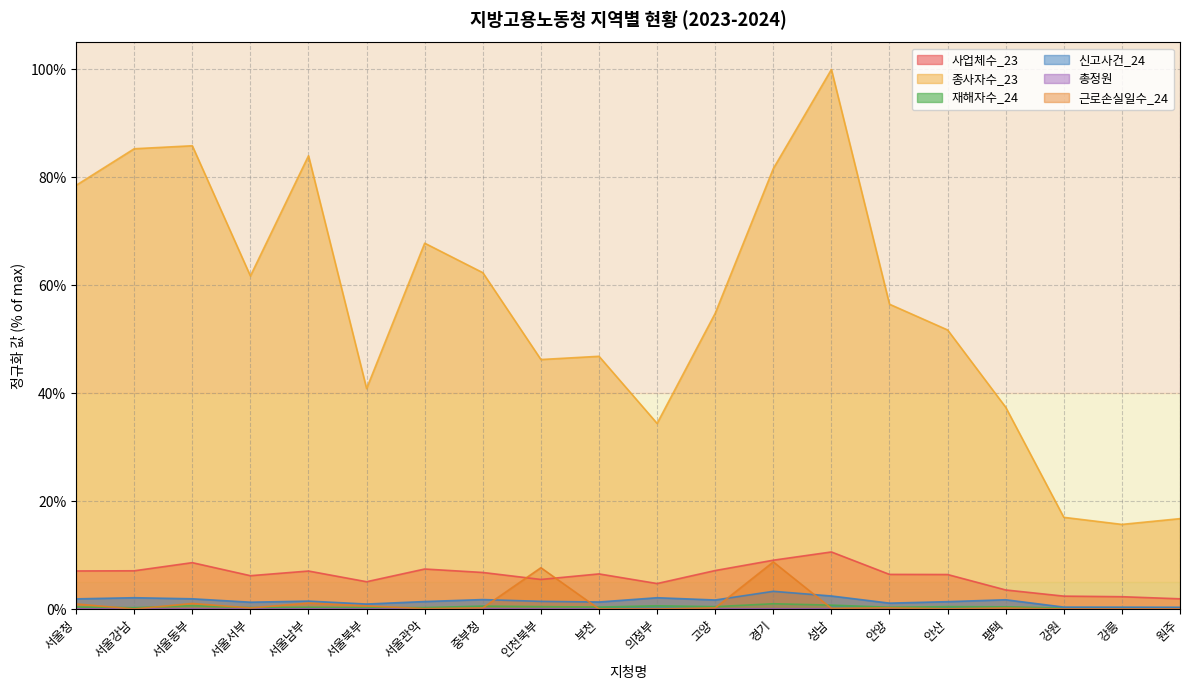

What position from the left is 성남?

14